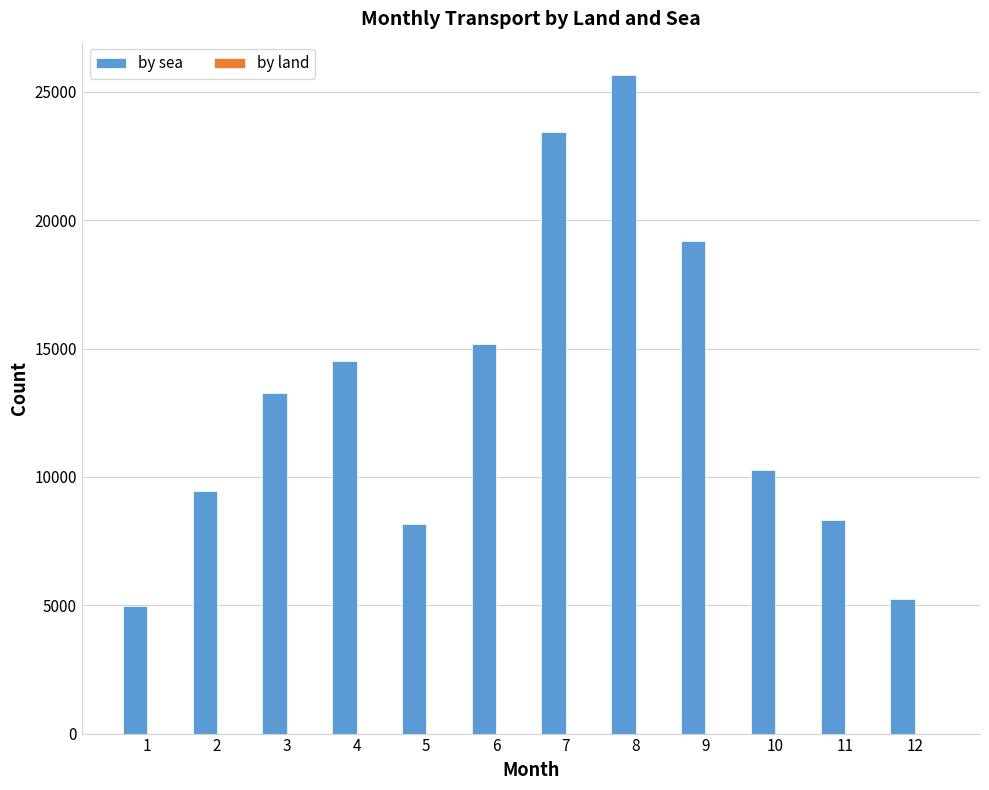

Reading left to right, transcribe all the data shown in this chart.

4963	9465	13267	14506	8154	15164	23420	25673	19209	10277	8317	5236